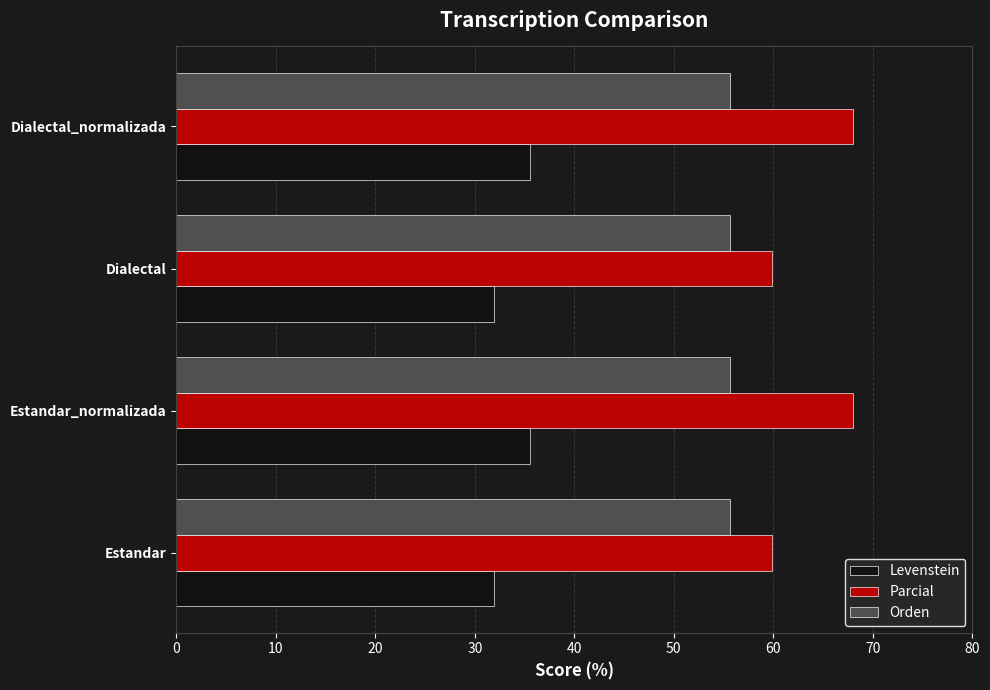

True or false: Orden has a value of 55.7 at Dialectal.

True